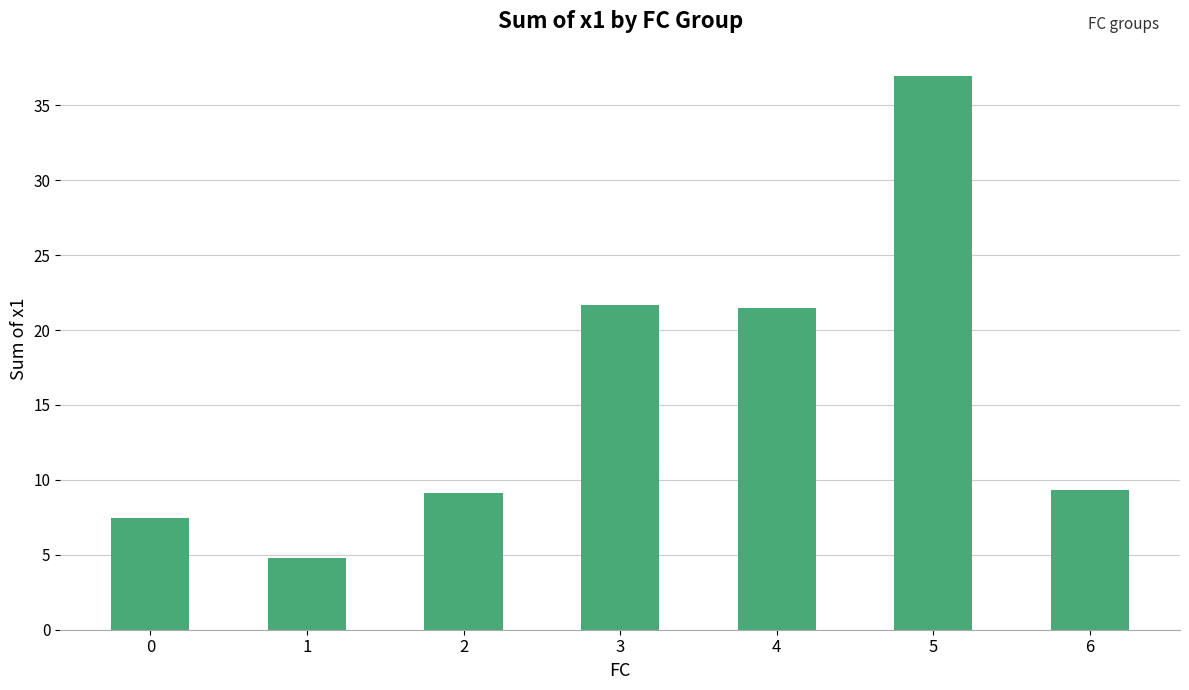

What is the sum of all values?

110.8